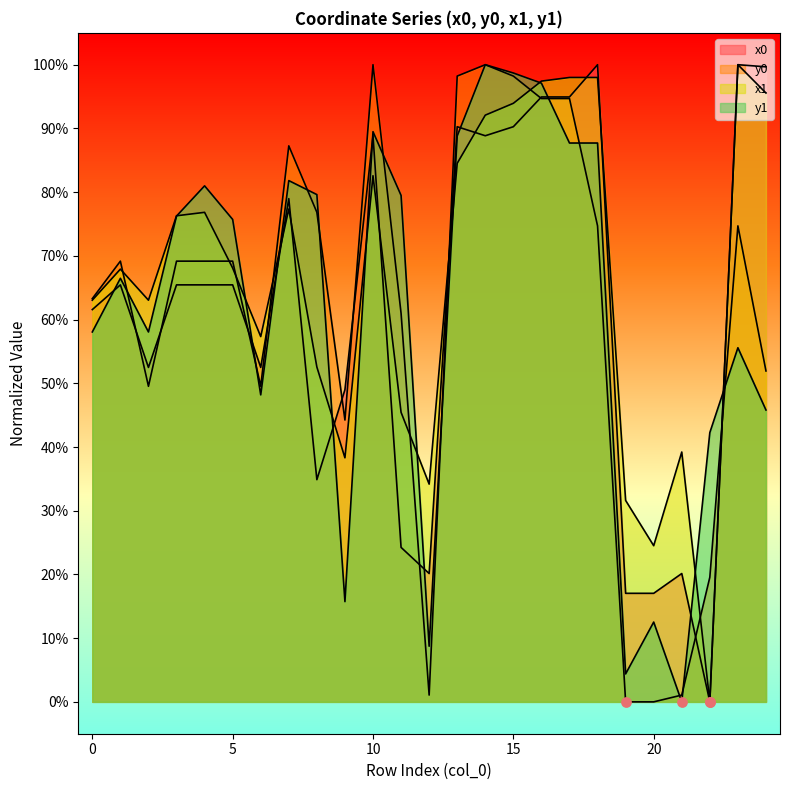

What is the total value across all series at 8?

2.4